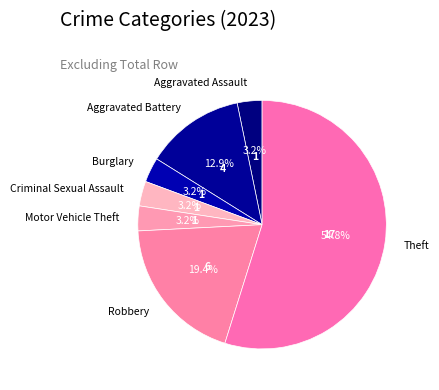

Is it true that Criminal Sexual Assault is 9% of the pie?

False